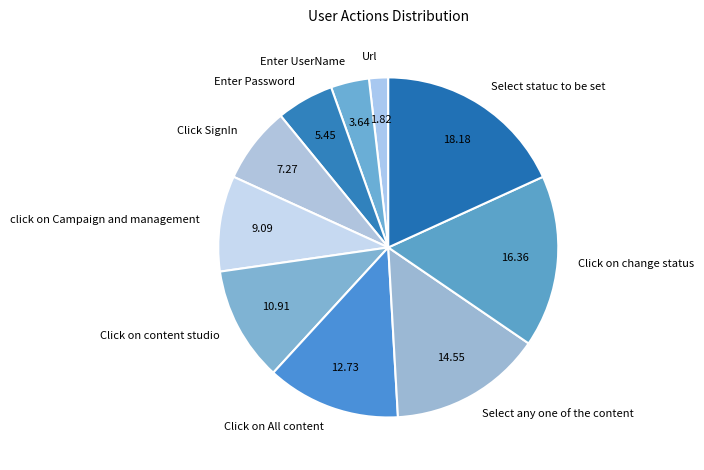

Do Click SignIn and Enter UserName together represent more than half of the pie?

No